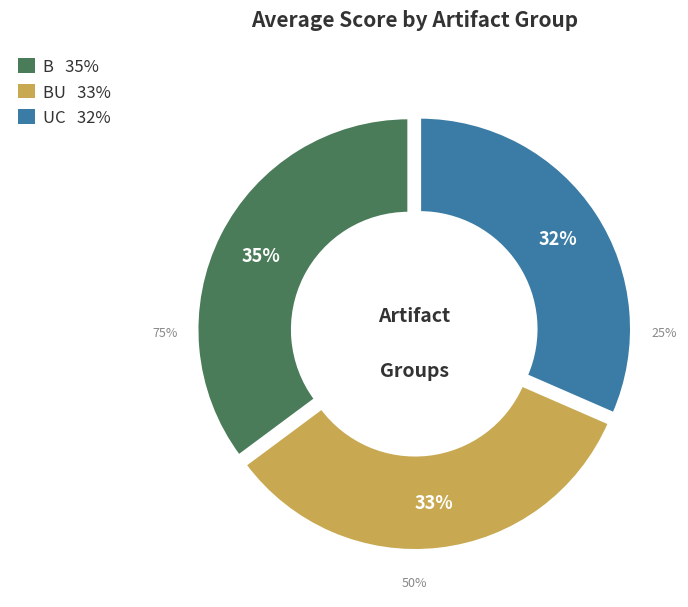

True or false: Q03 accounts for 1% of the total.

False